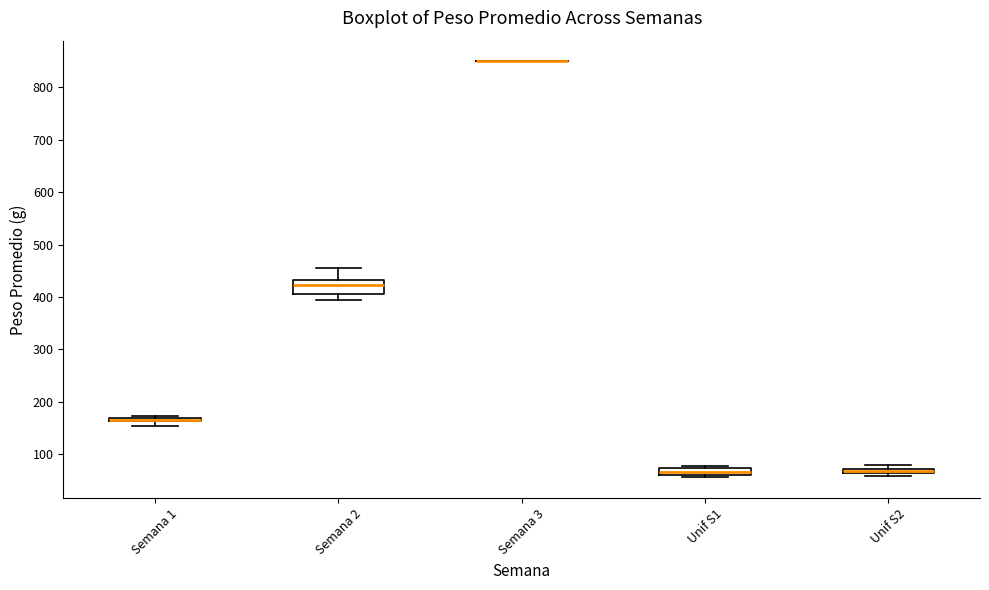

Comparing the boxes themselves (not the whiskers), which one is the tallest?

Semana 2